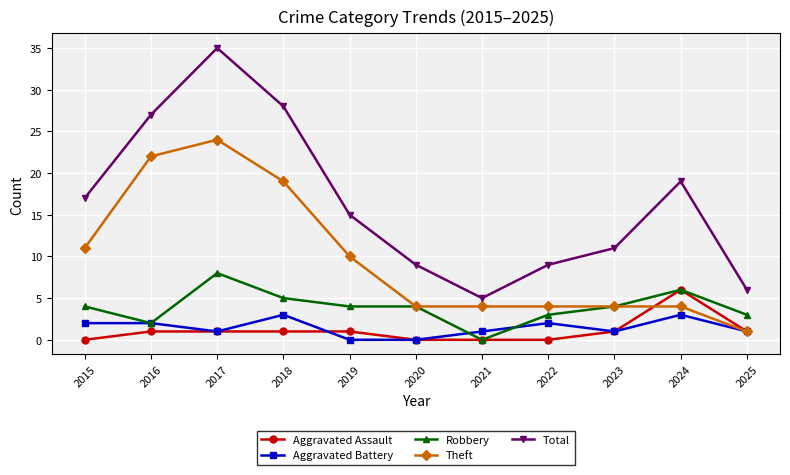

Which series has the widest spread of values?

Total